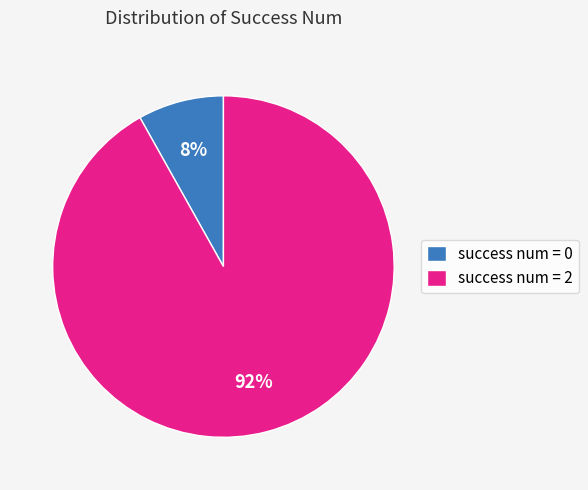

To the nearest percent, what is the difference between the largest and smallest slice percentages?

84%